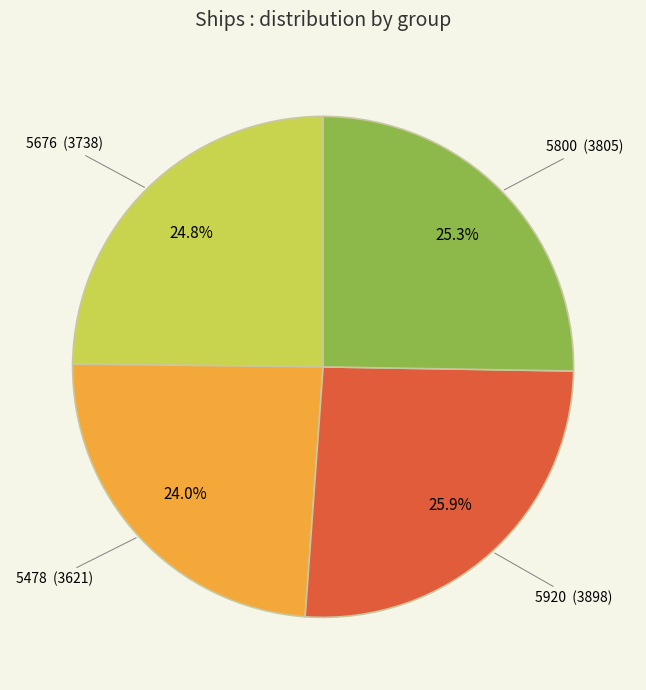

Combined, do 5920 and 5800 account for over 50%?

Yes